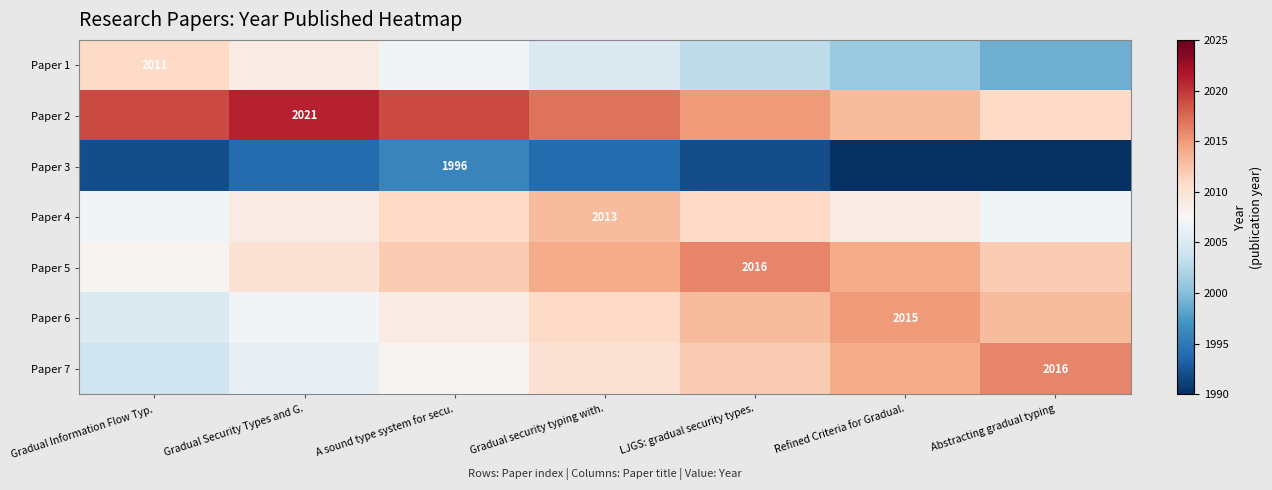

Read the Paper 2 value at Gradual security typing with., to the nearest 5.

2015